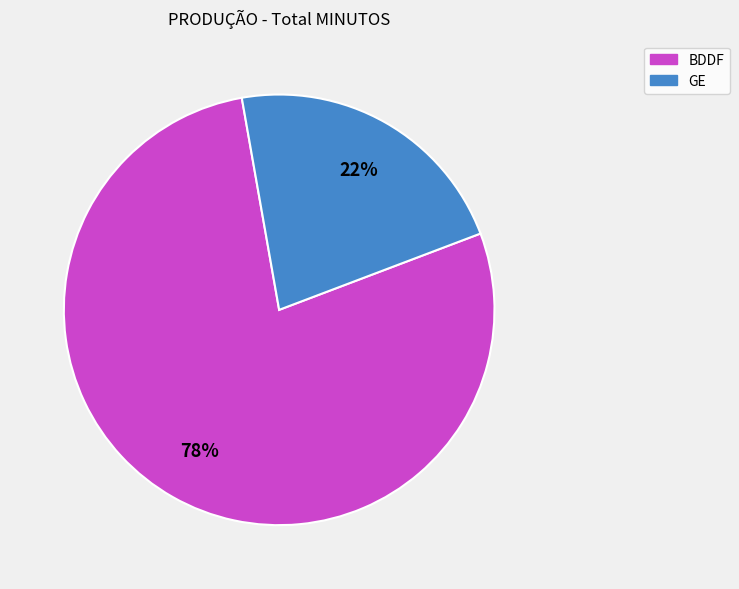

Do BDDF and GE together represent more than half of the pie?

Yes